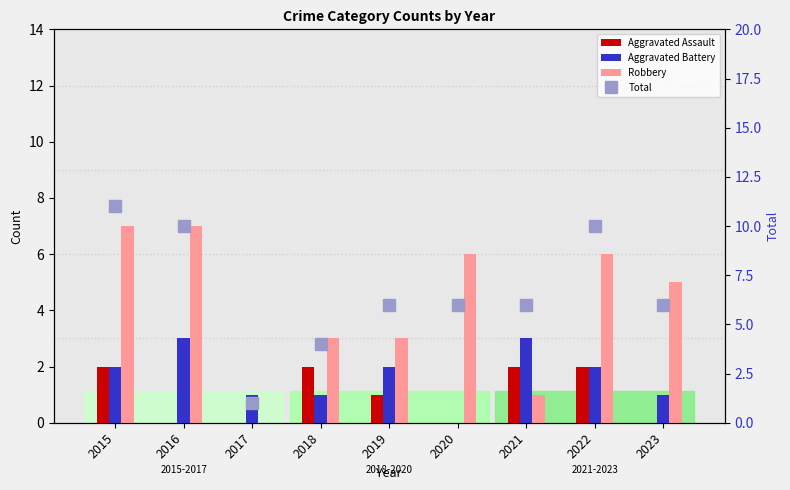

Which series changed the most between 2016 and 2022?

Aggravated Assault